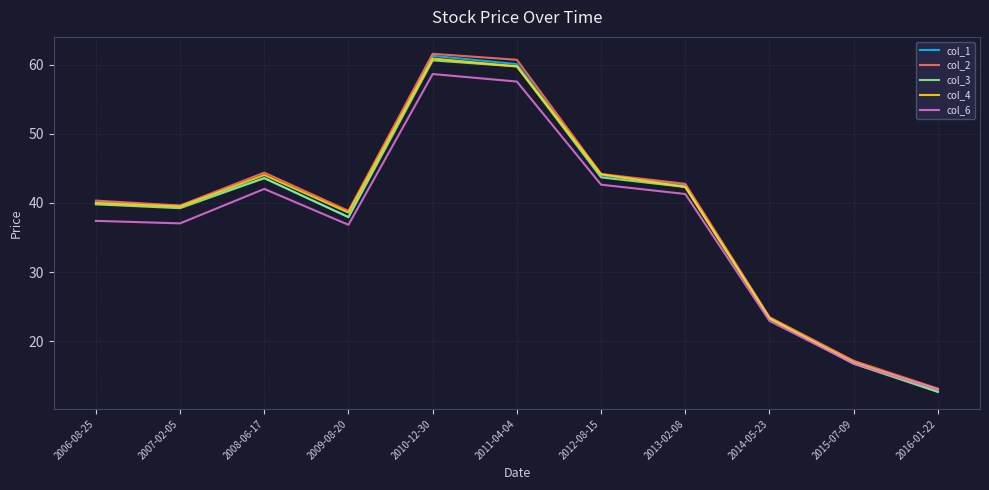

At how many categories does at least one series exceed 53?

2